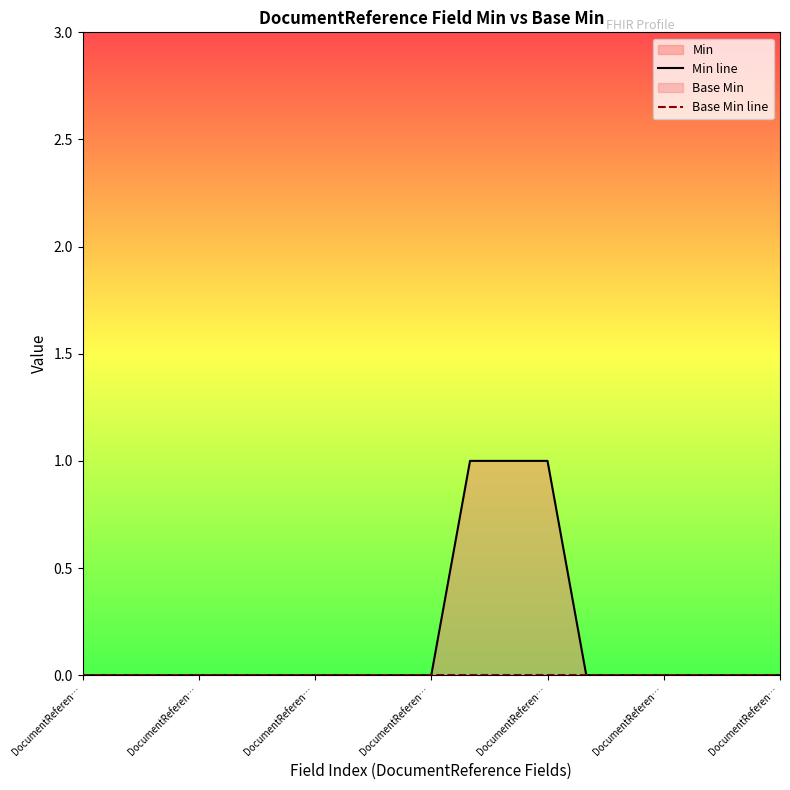

Does the chart display data point markers on the line(s)?

No